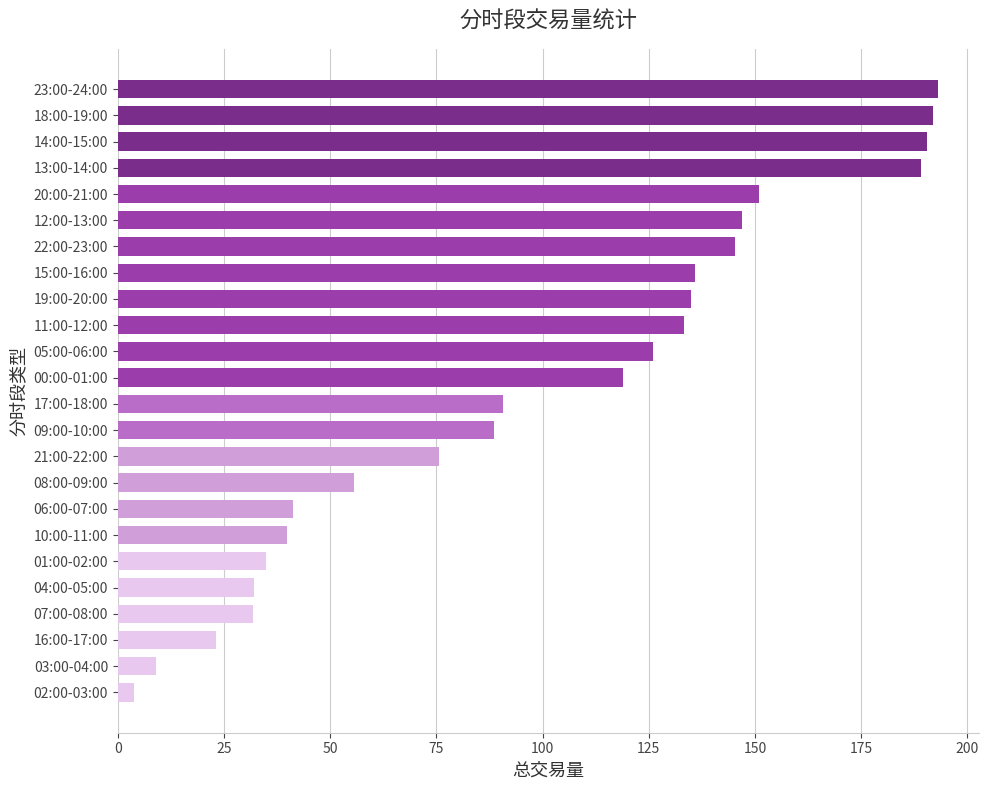

How many values are below 118?

12